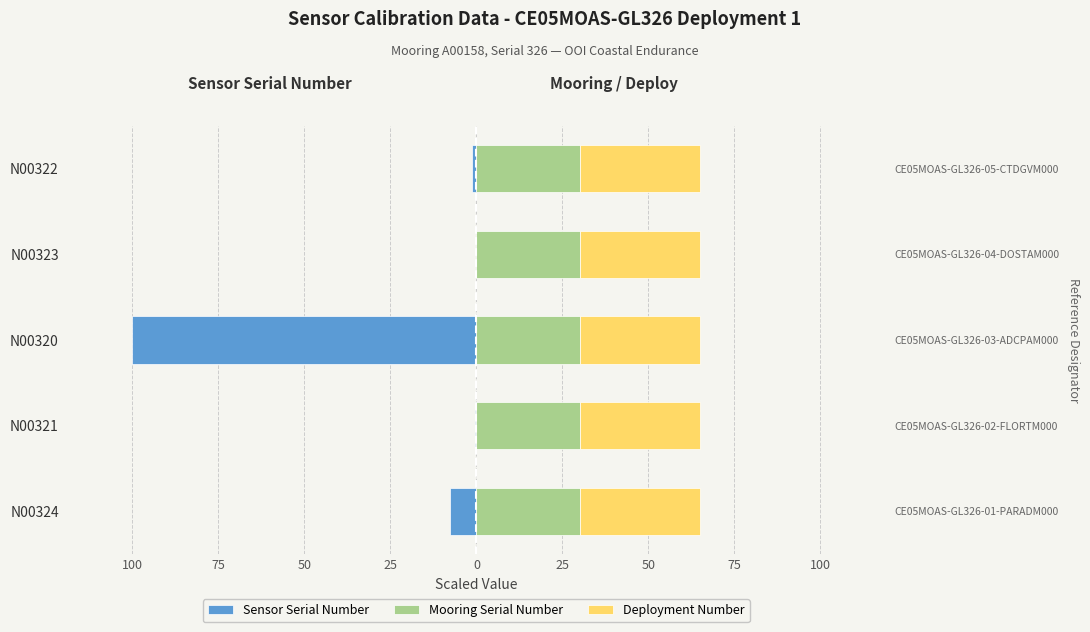

What is the sum of all Sensor Serial Number values?

-109.6